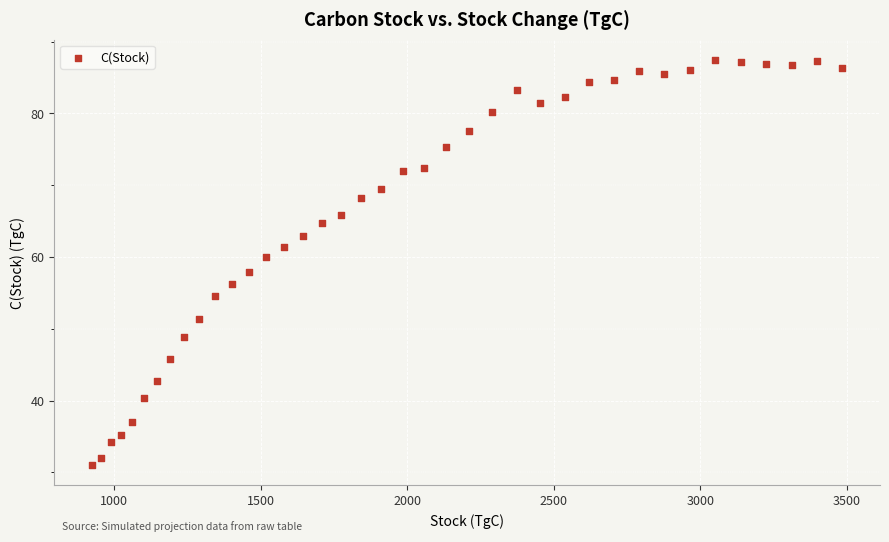

What is the range of Y values (max minus min)?

56.5